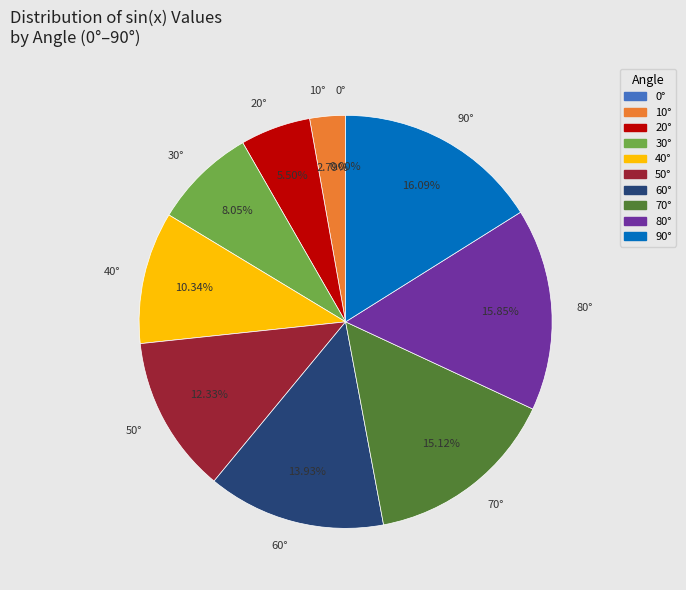

Is 0 the majority of the pie?

No